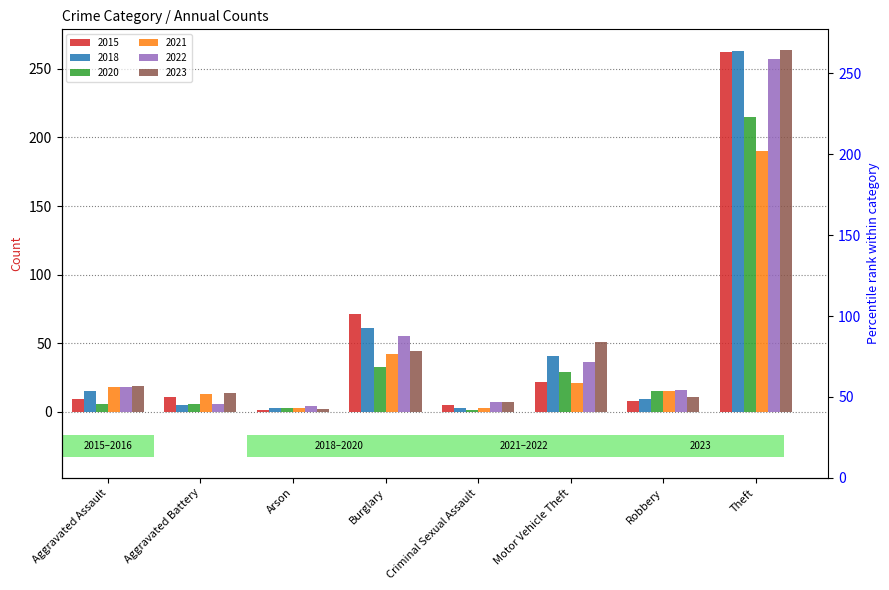

List the labels in order of 2020 value, smallest first.

Criminal Sexual Assault, Arson, Aggravated Assault, Aggravated Battery, Robbery, Motor Vehicle Theft, Burglary, Theft